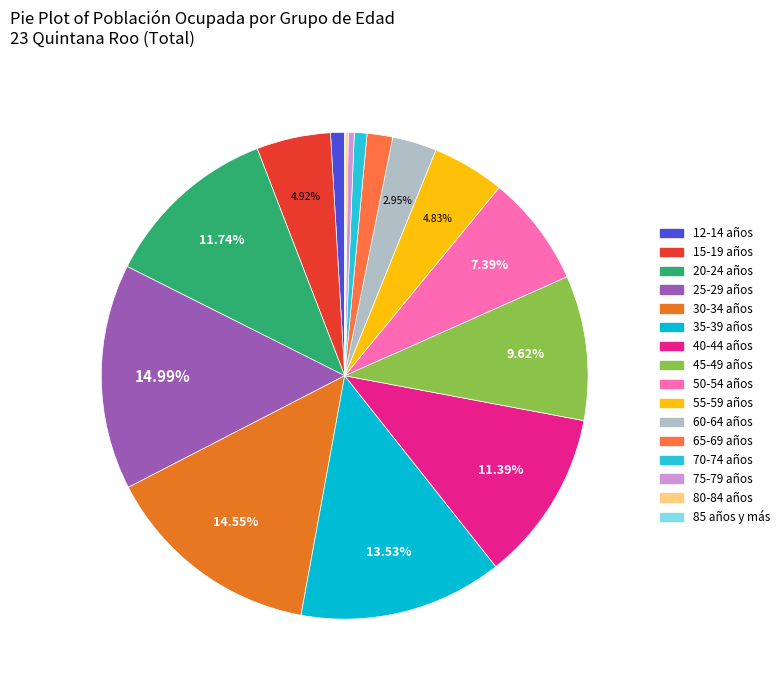

The 45-49 años slice represents 10% of the pie. True or false?

True